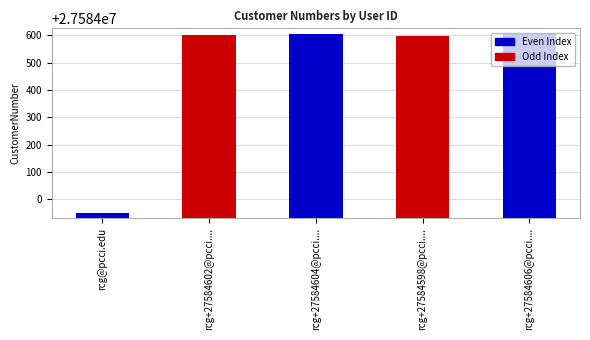

What is the minimum value shown in the chart?

27583950